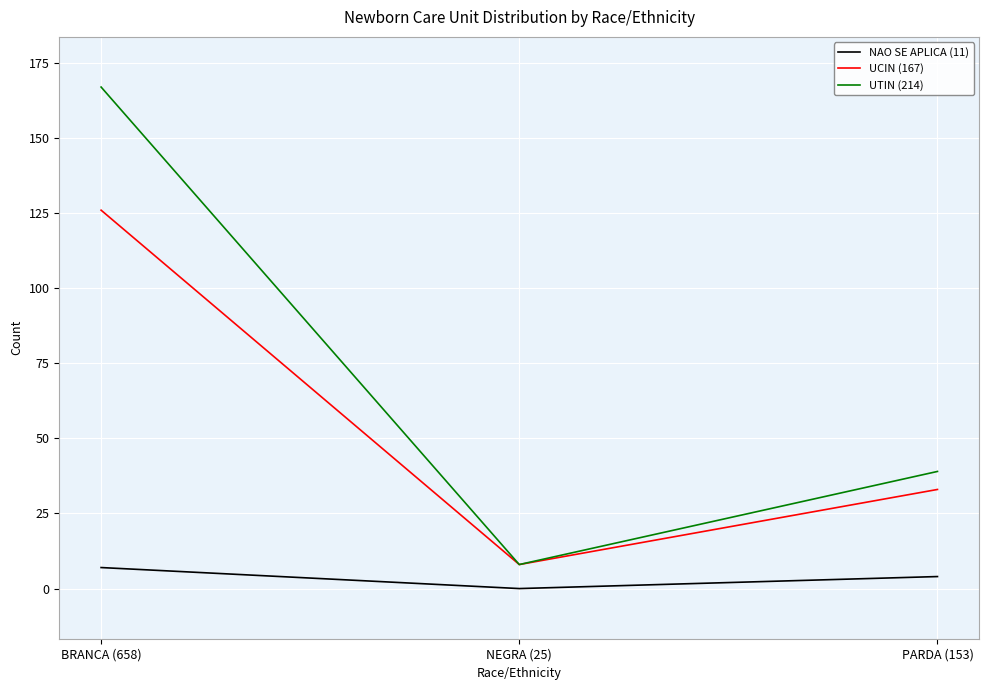

How many lines are shown in the chart?

3